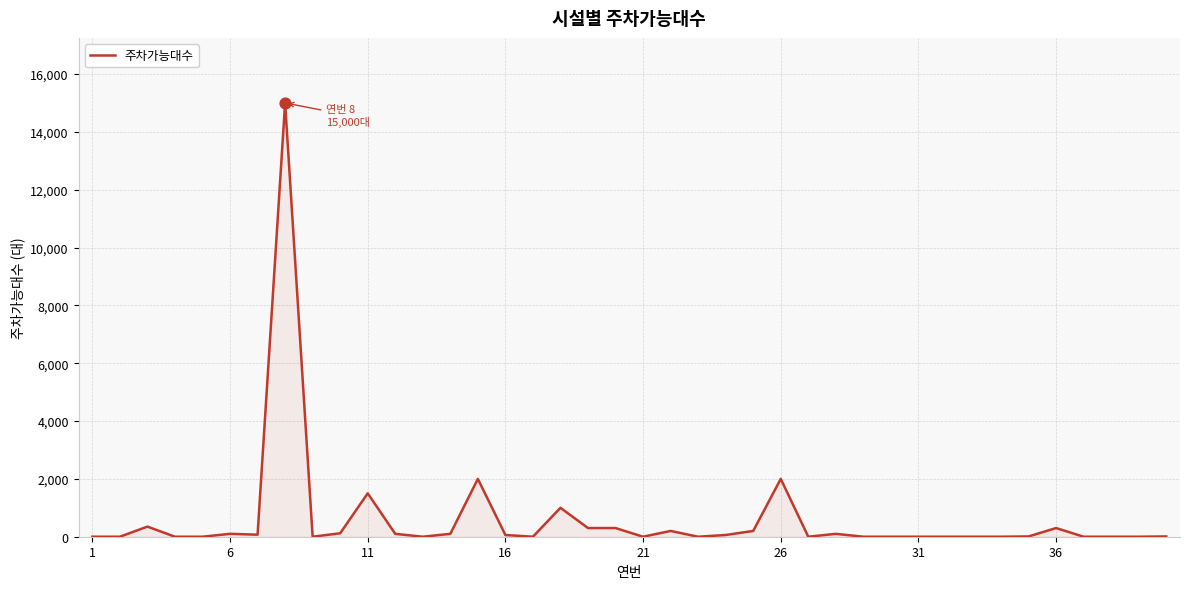

What is the greatest value displayed?

15000